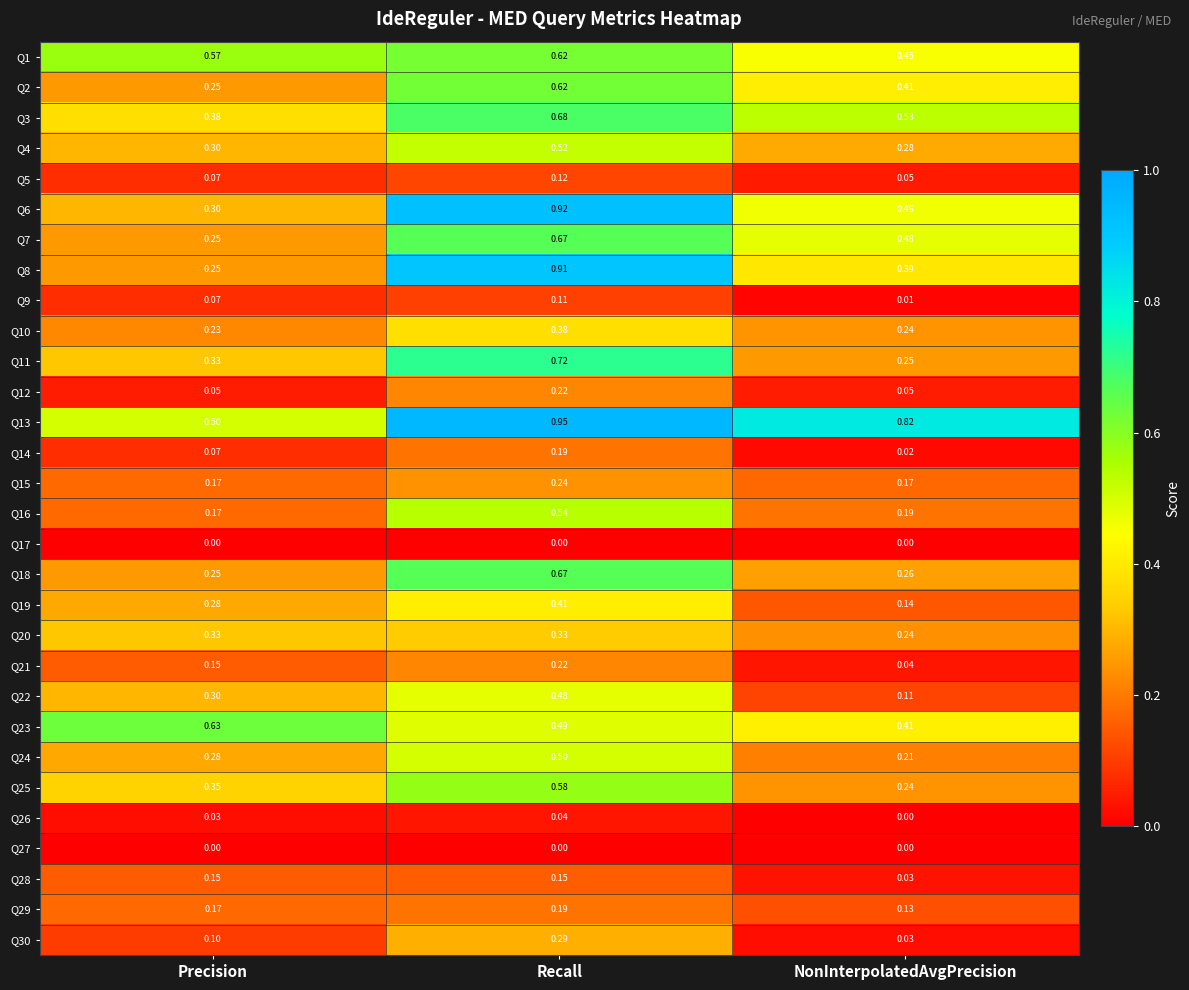

Where is Q13 nearest to the value 0?

Precision